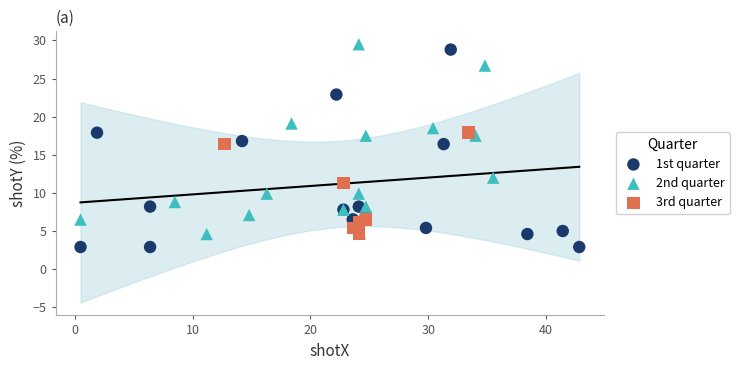

Which series reaches the minimum Y coordinate?

1st quarter